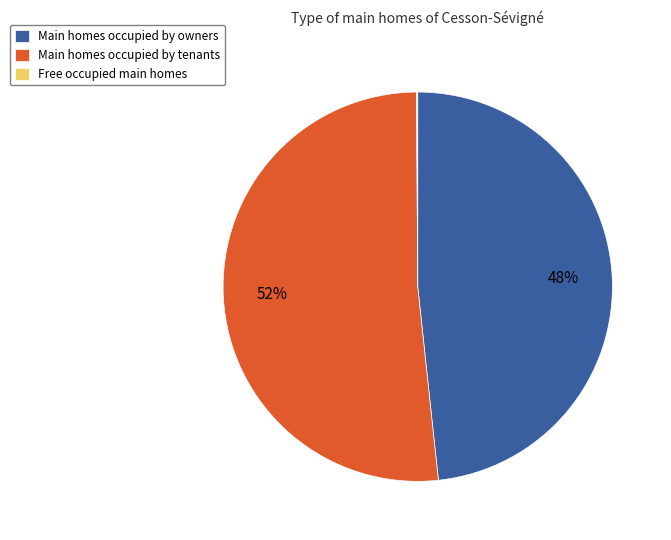

To the nearest percent, what is the average slice percentage?

33%